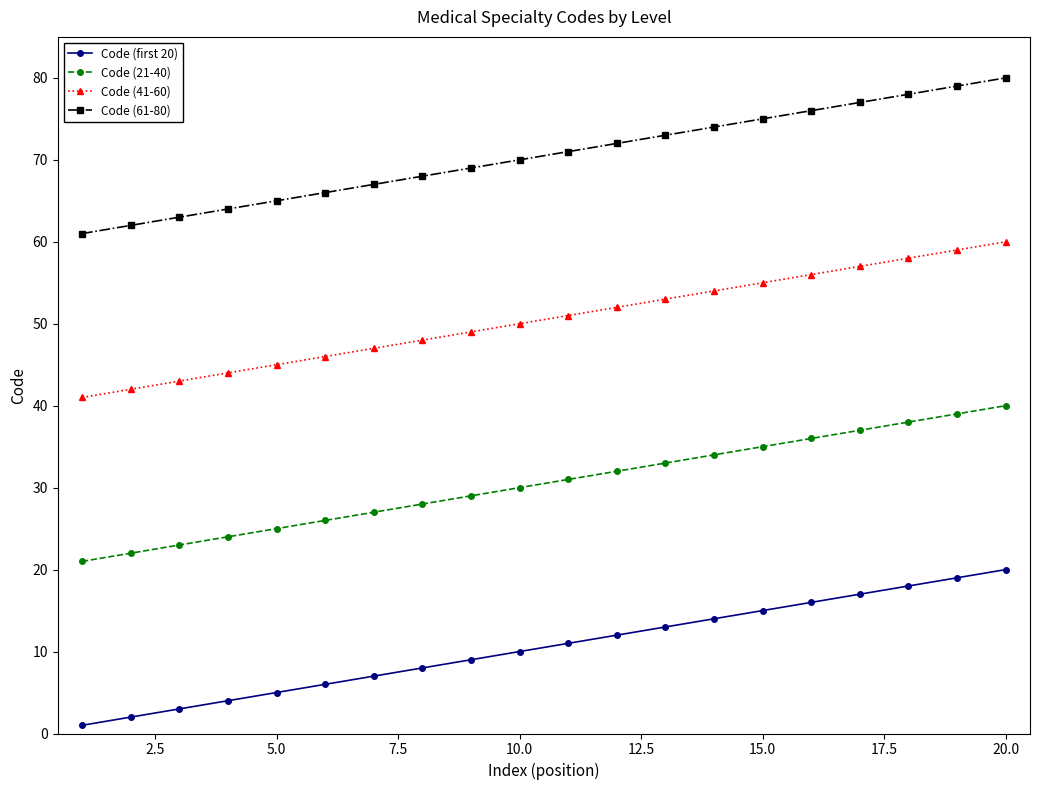

True or false: Code (41-60) and Code (first 20) cross at least once.

False